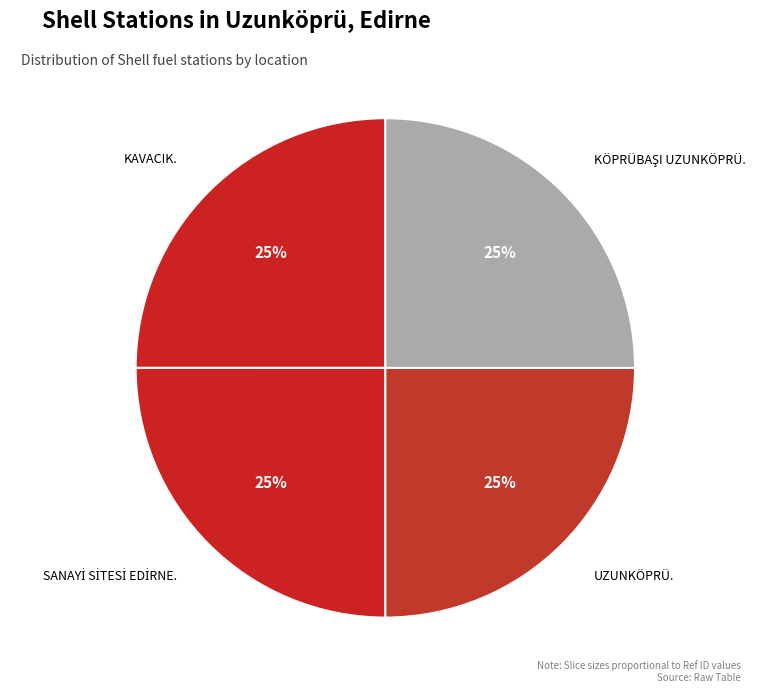

What percentage is the KAVACIK. slice, to the nearest percent?

25%